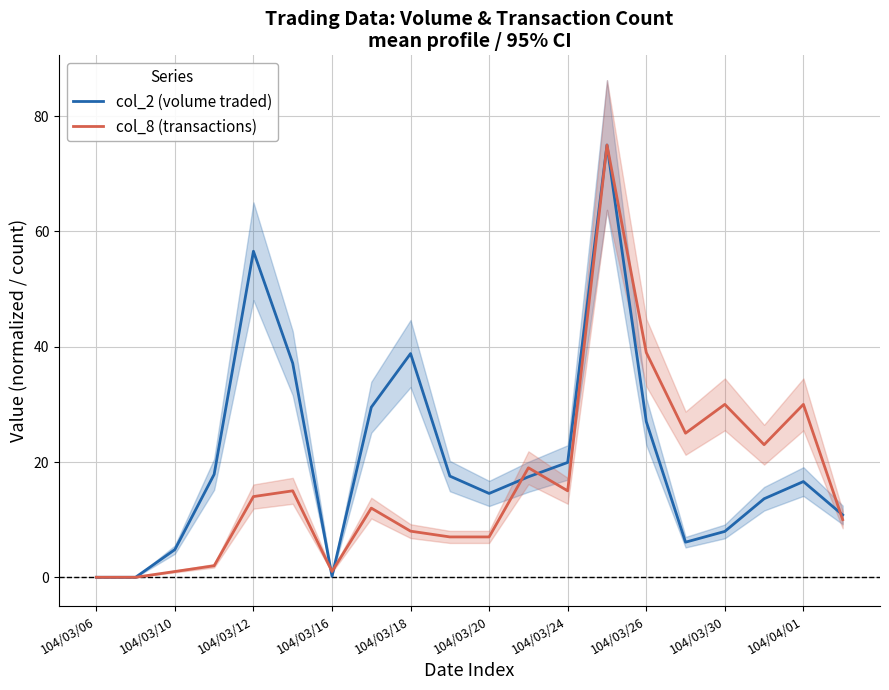

In col_8 (transactions), how many points are lower than both neighbors (excluding endpoints)?

4